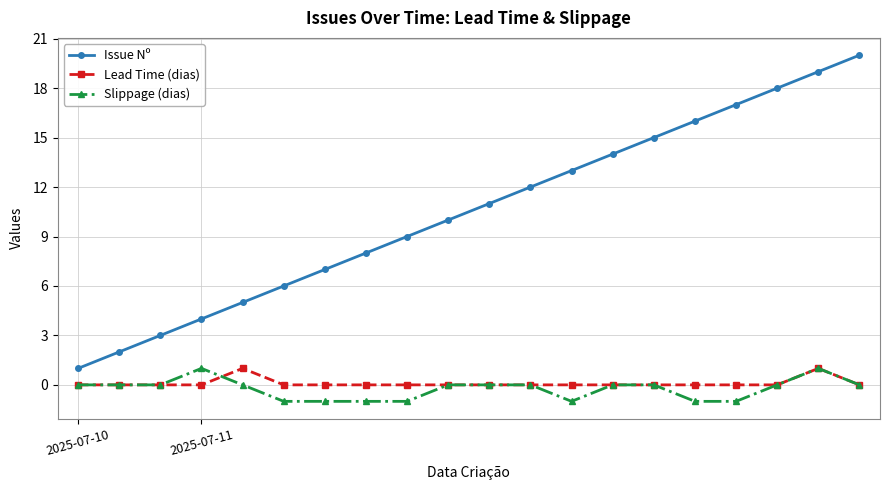

Reading left to right, list all the values displayed in this chart.

Issue Nº: 1	2	3	4	5	6	7	8	9	10	11	12	13	14	15	16	17	18	19	20
Lead Time (dias): 0	0	0	0	1	0	0	0	0	0	0	0	0	0	0	0	0	0	1	0
Slippage (dias): 0	0	0	1	0	-1	-1	-1	-1	0	0	0	-1	0	0	-1	-1	0	1	0